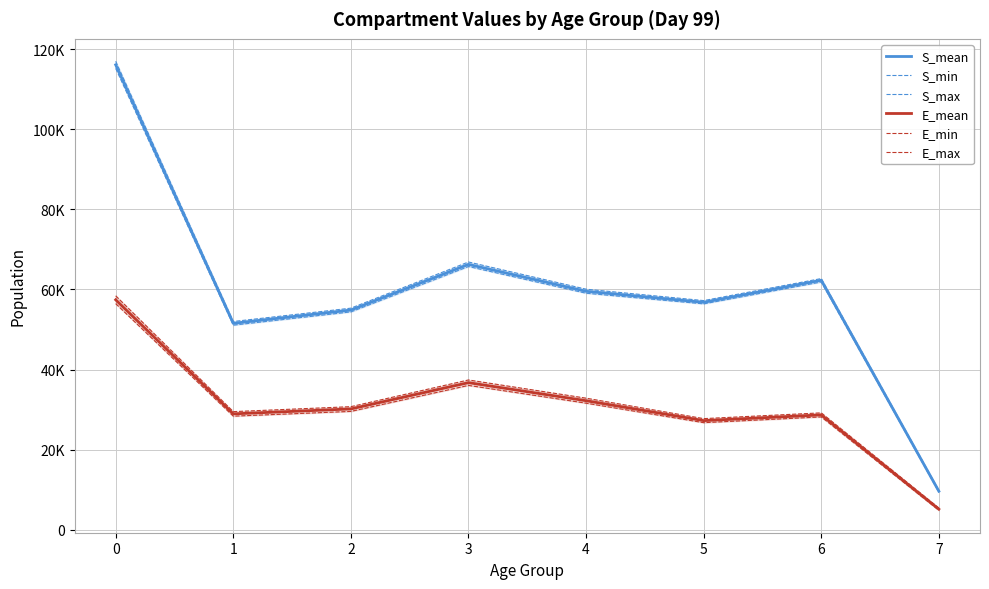

Reading left to right, extract all data points from this chart.

S_mean: 0=116105.5	1=51544.3	2=54860.5	3=66263.4	4=59544.0	5=56796.2	6=62304.0	7=9623.3
S_min: 0=115209.7	1=51092.2	2=54405.3	3=65737.8	4=59067.3	5=56409.4	6=61876.6	7=9417.0
S_max: 0=116987.8	1=52001.7	2=55334.7	3=66867.4	4=60075.2	5=57225.5	6=62725.0	7=9816.8
E_mean: 0=57425.6	1=28939.7	2=30169.2	3=36731.5	4=32223.2	5=27245.7	6=28675.8	7=5137.3
E_min: 0=56463.3	1=28362.7	2=29551.8	3=36045.1	4=31610.0	5=26739.5	6=28173.7	7=4861.3
E_max: 0=58422.3	1=29495.7	2=30735.1	3=37404.6	4=32857.3	5=27747.6	6=29189.5	7=5432.1